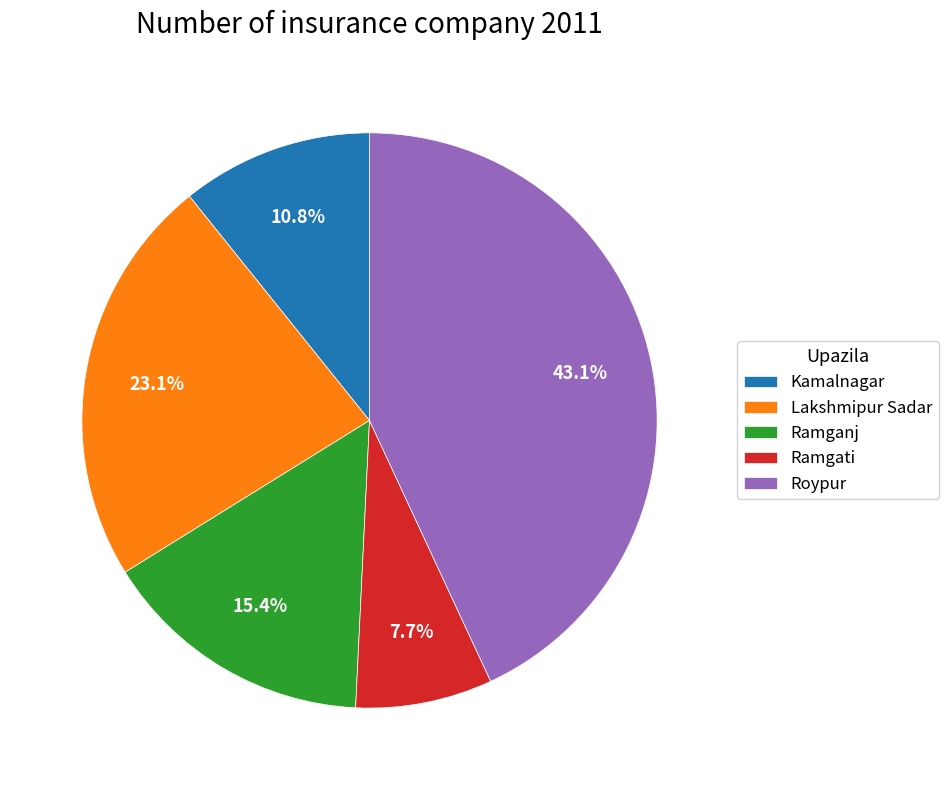

Combined, what portion of the pie is Ramgati and Lakshmipur Sadar?

30.8%